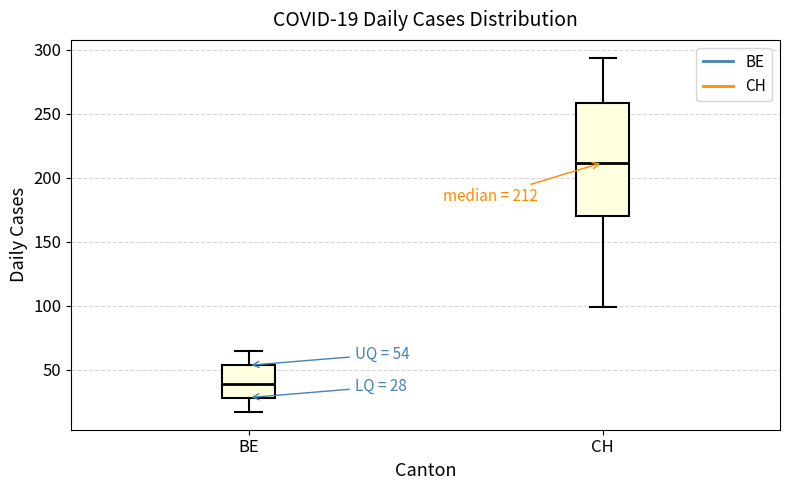

Which box has the lowest median line?

BE